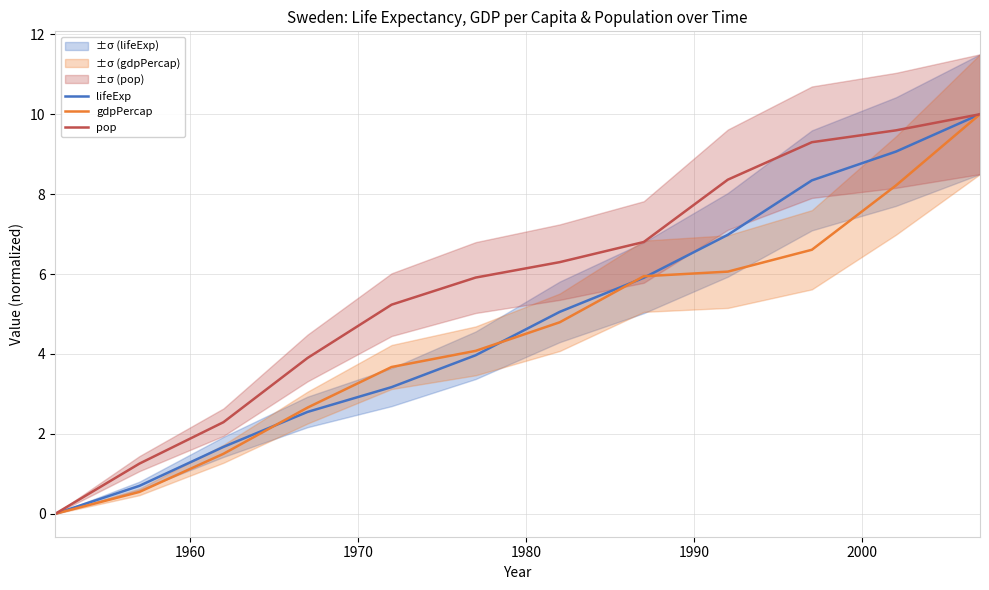

What is the highest value of the gdpPercap series?

10.0